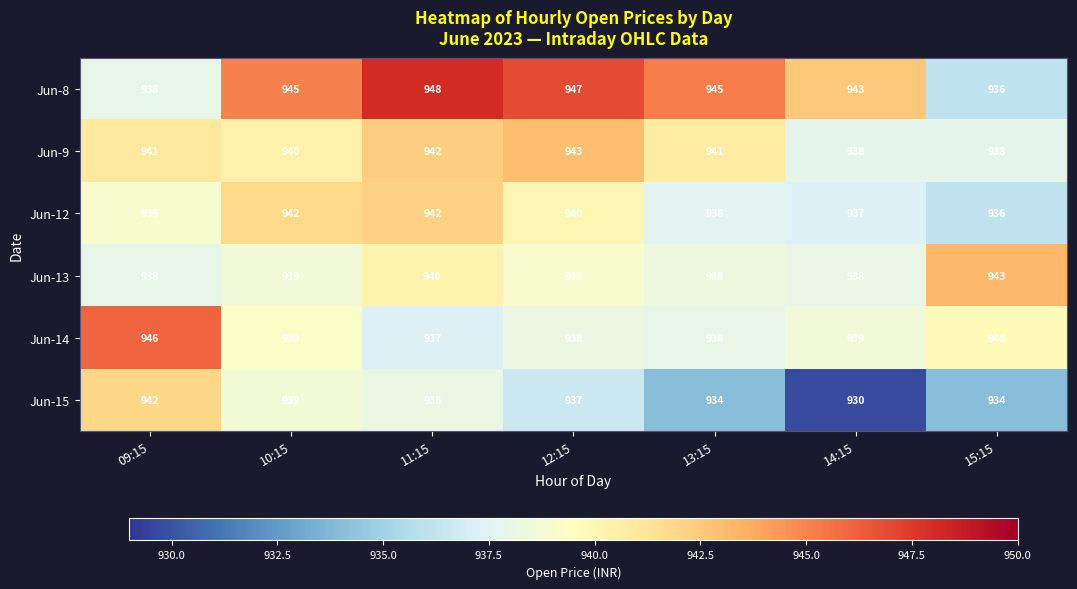

Is it true that Jun-15 equals 360 at 10:15?

False